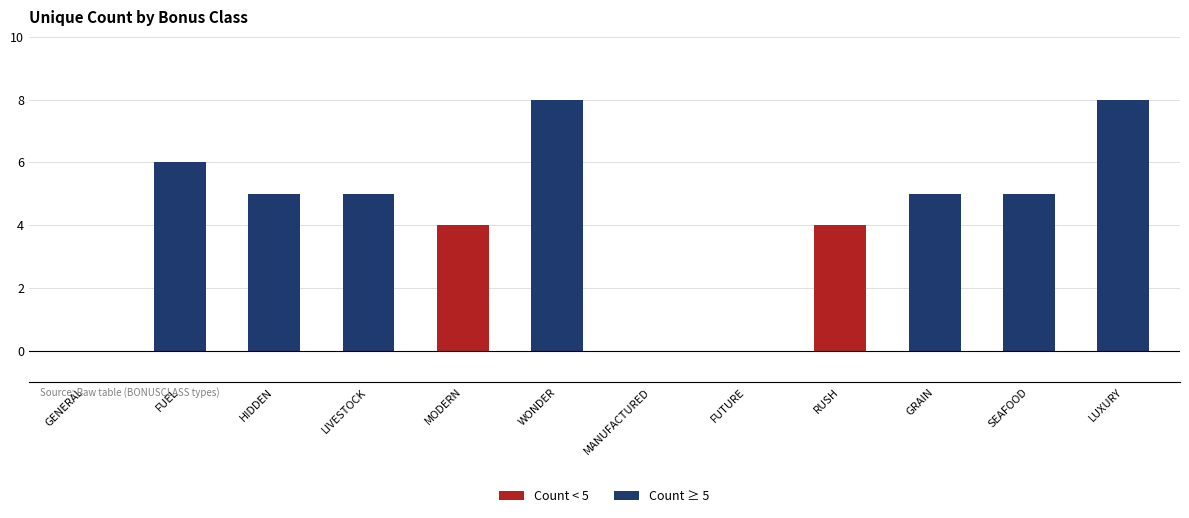

What is the sum of all values?

50